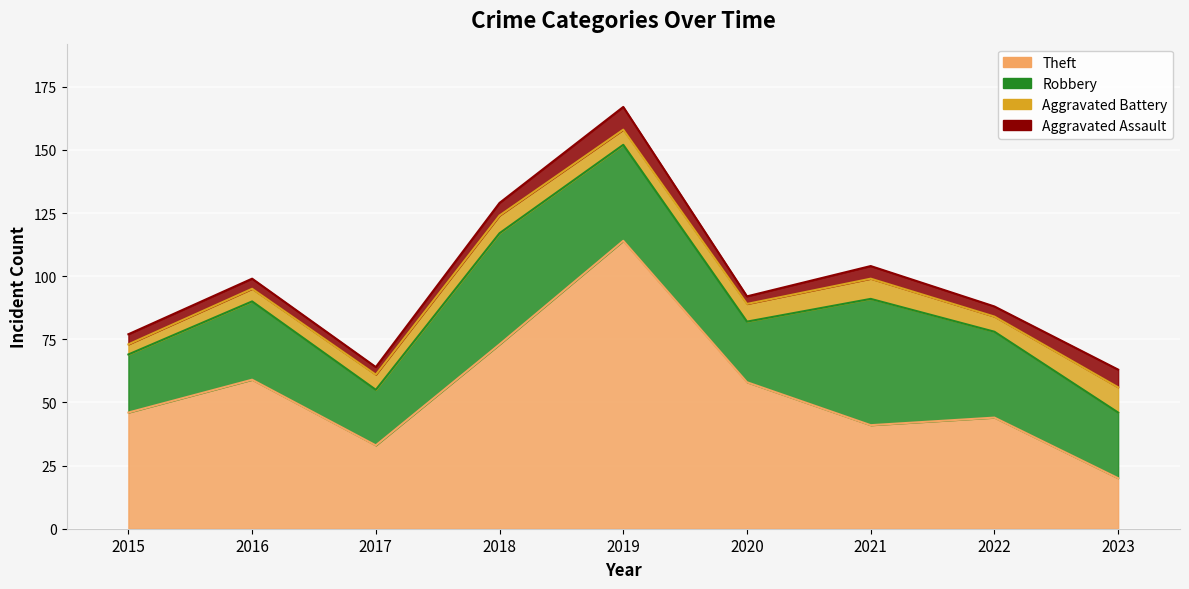

How many intersections are there between Theft and Robbery?

3